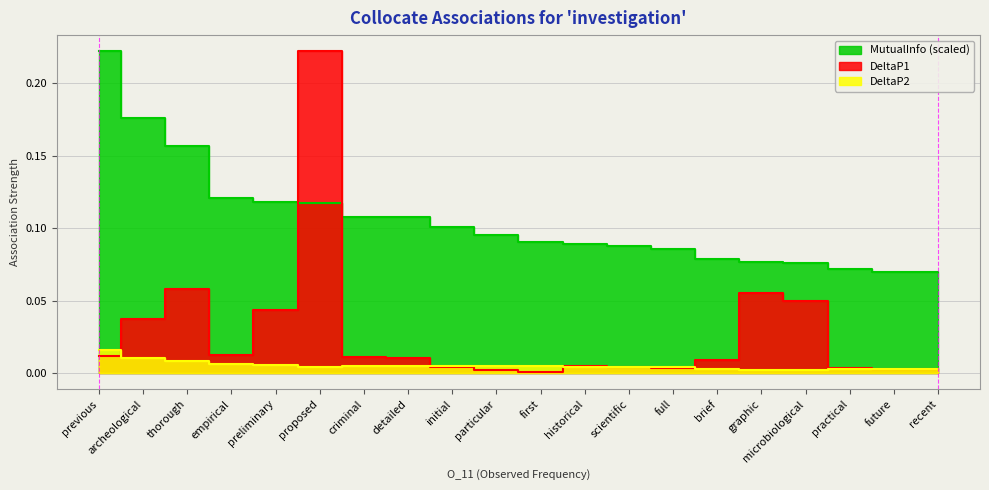

True or false: MutualInfo has more than 1 points higher than both neighbors.

False